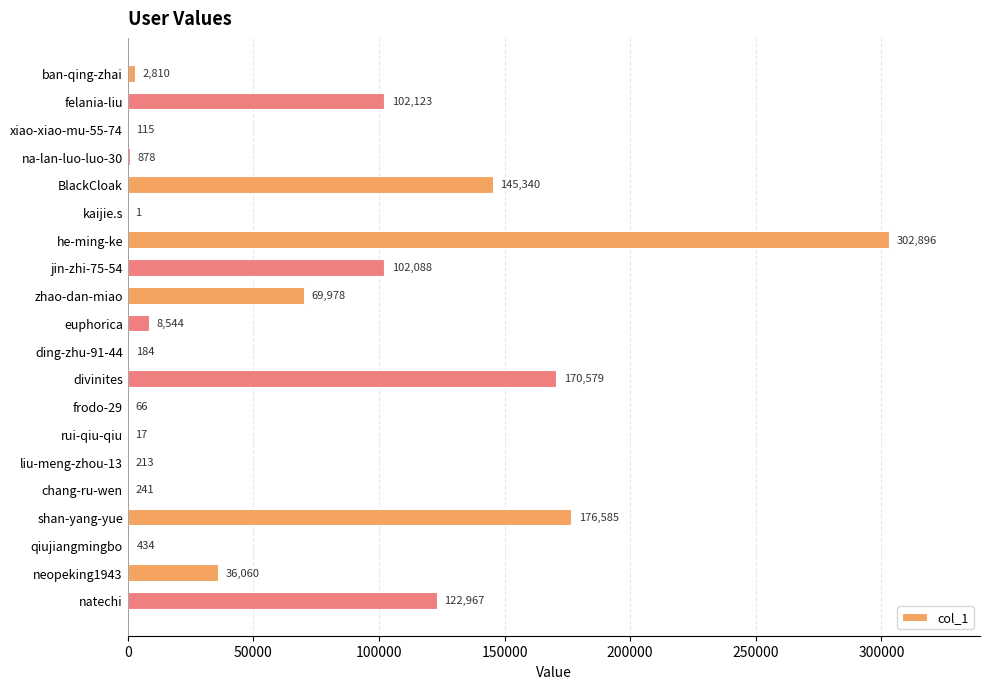

Between divinites and kaijie.s, which is larger?

divinites